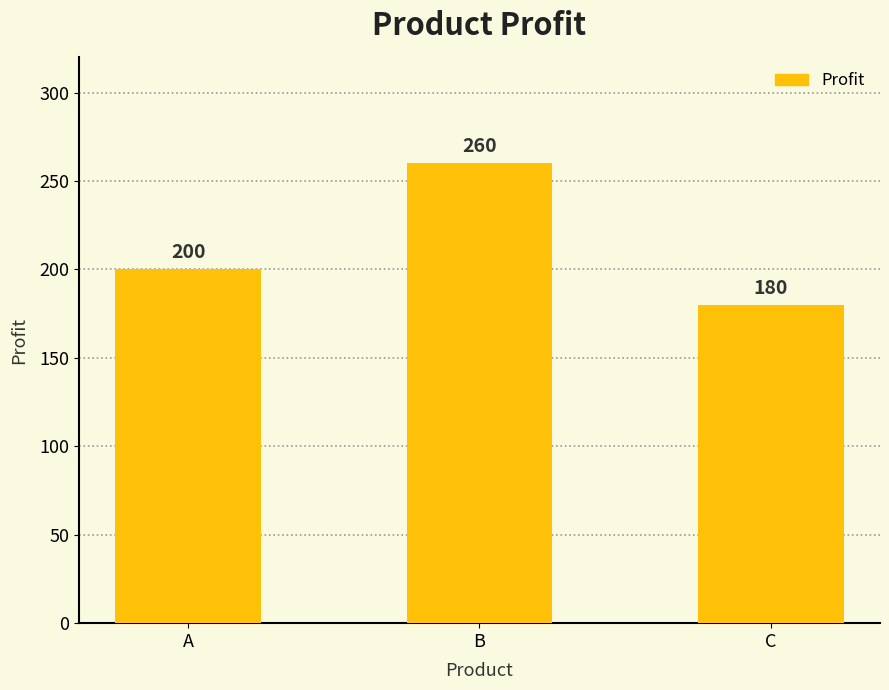

How many data points are less than 200?

1